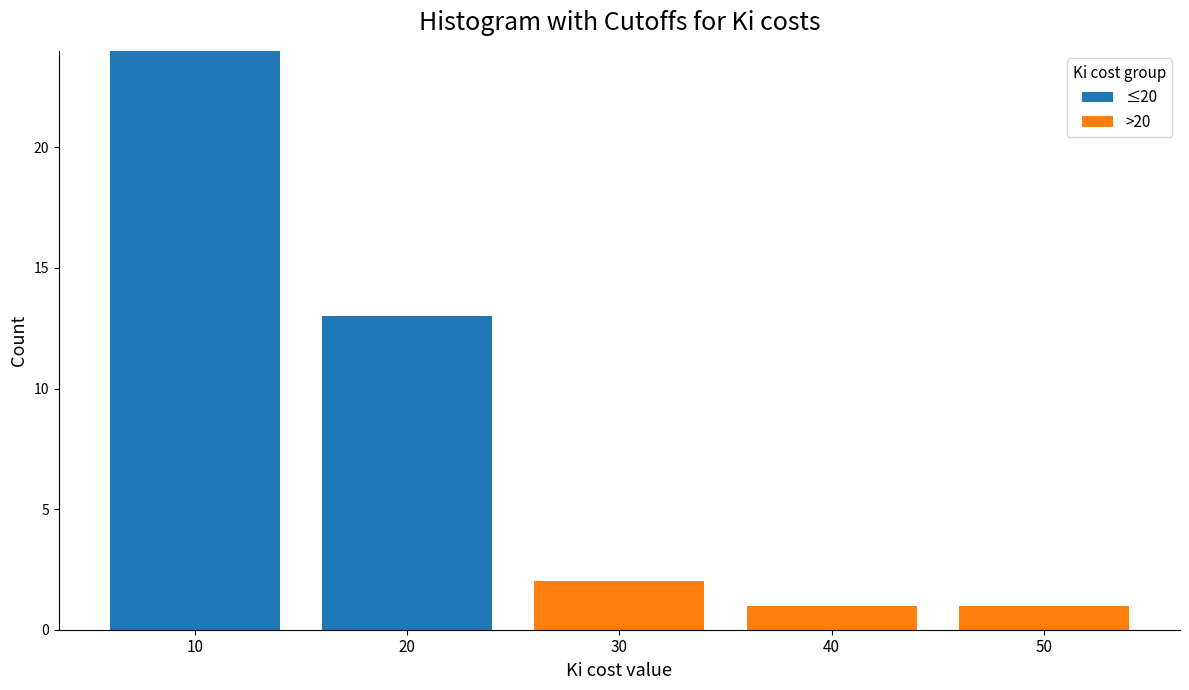

Reading left to right, transcribe this chart: for each stacked bar, give the range it covers on the x-axis and its total height. The values are not printed on the chart, so give them approximately, as read against the axis.

5 to 15: 24
15 to 25: 13
25 to 35: 2
35 to 45: 1
45 to 55: 1